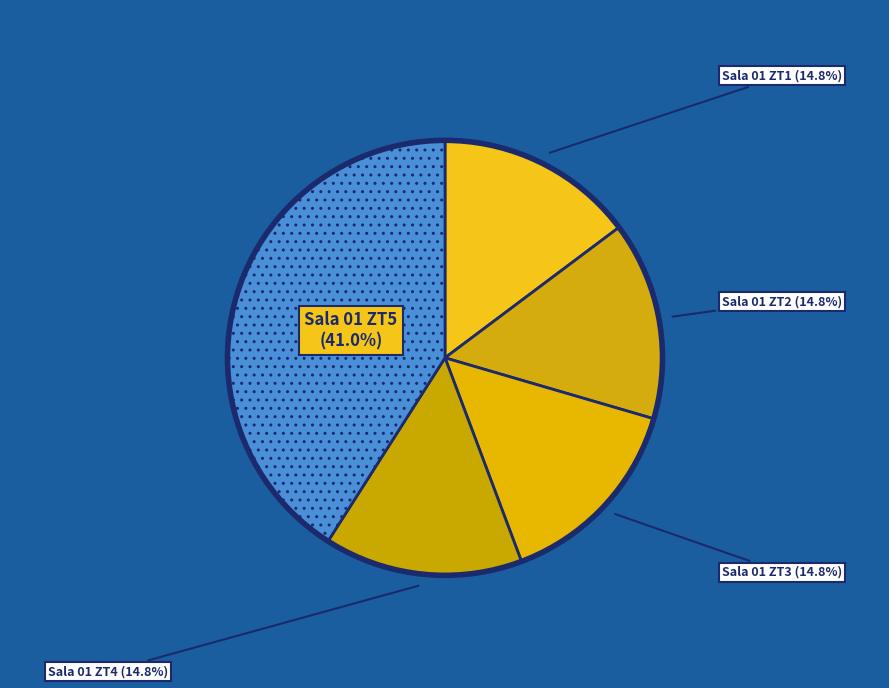

Rank the categories by value from highest to lowest.

Sala 01 ZT5, Sala 01 ZT1, Sala 01 ZT2, Sala 01 ZT3, Sala 01 ZT4